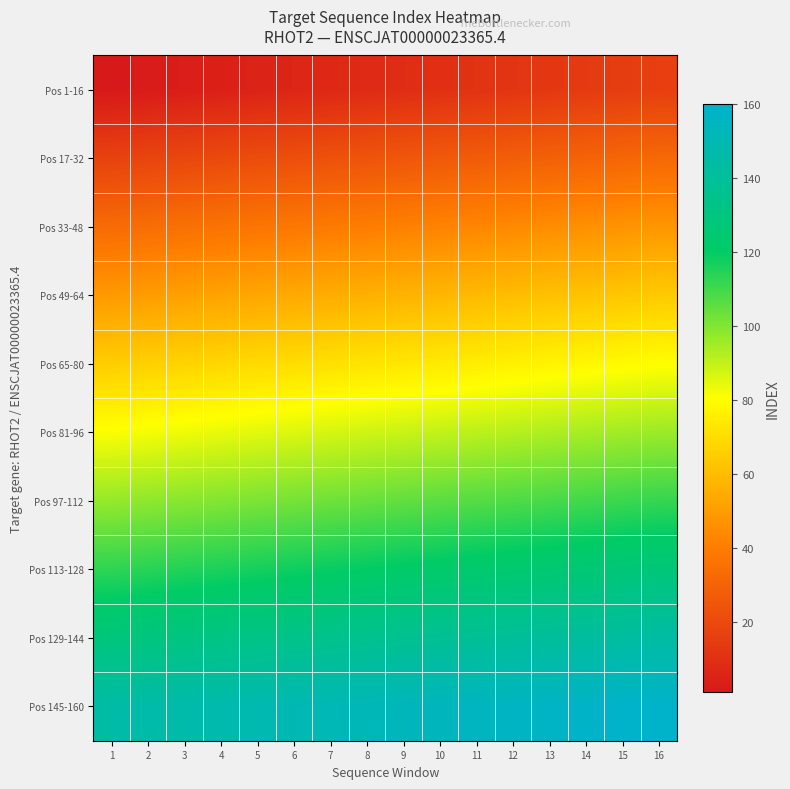

At which category is the sum across all series the highest?

16